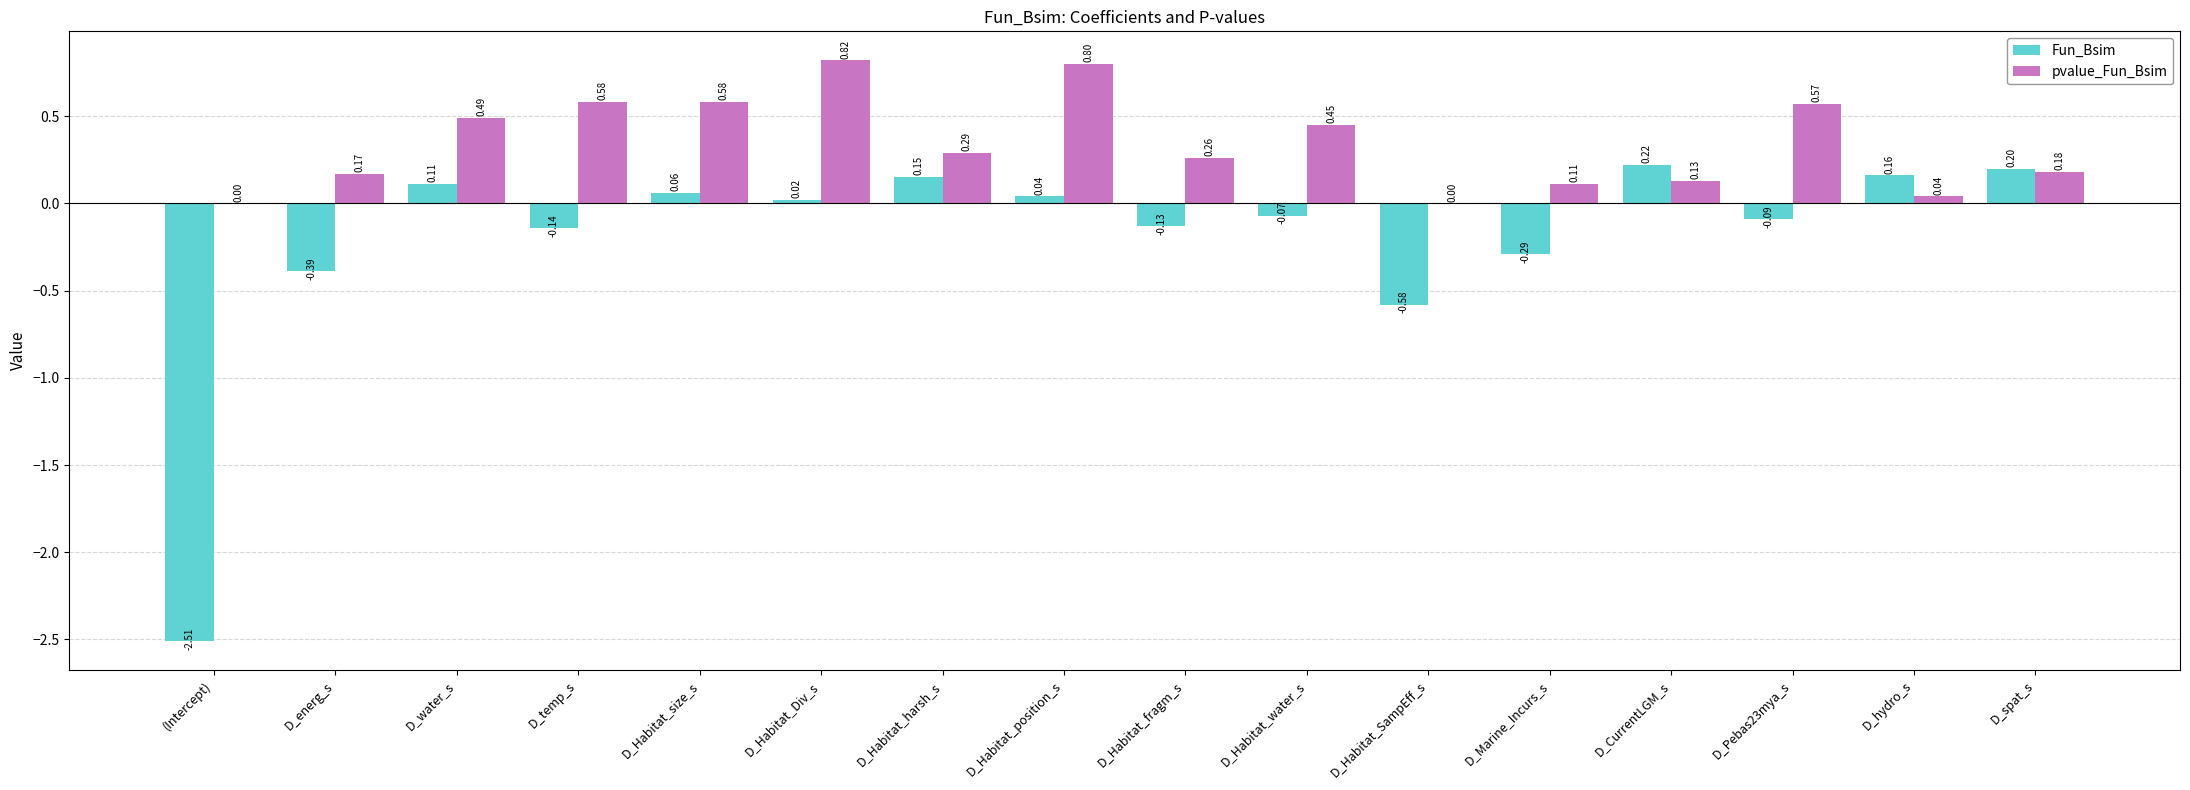

What is the sum of the pvalue_Fun_Bsim values at D_spat_s and D_water_s?

0.7